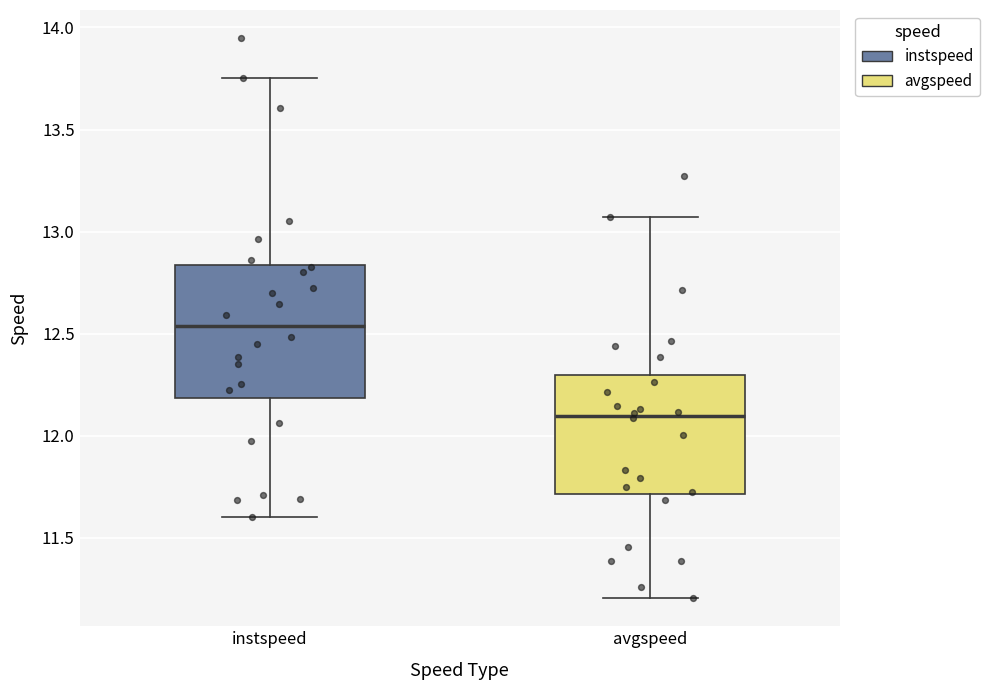

Where is the lower edge of the box for avgspeed on the y-axis? The values are not printed on the chart, so give them approximately, as read against the axis.

11.70